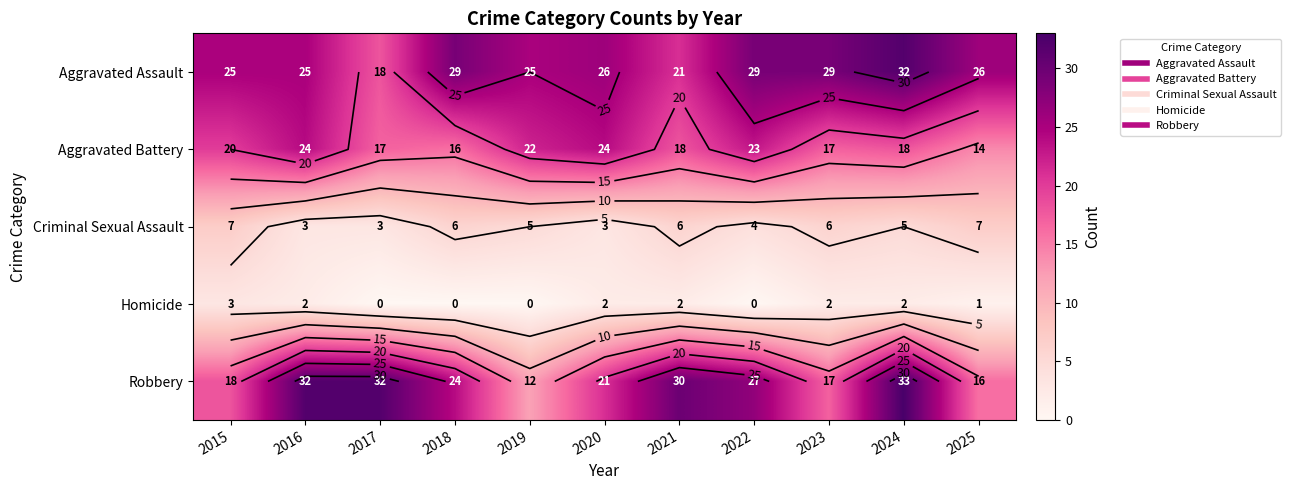

Is it true that Criminal Sexual Assault equals 3 at 2016?

True